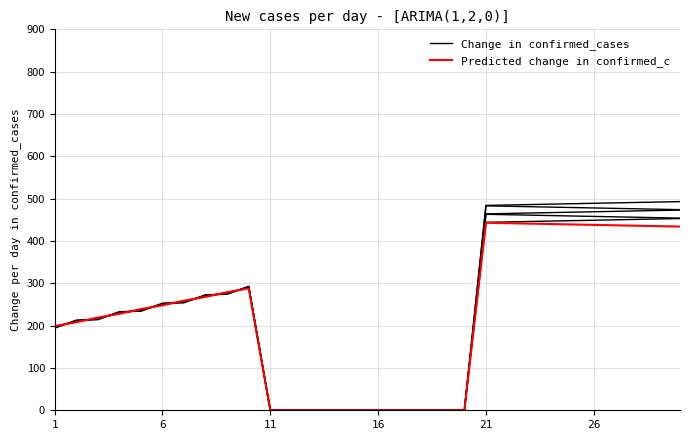

Reading right to left, what are all the values shown in this chart?

Change in confirmed_cases: 493.0	492.0	491.0	490.0	489.0	488.0	487.0	486.0	485.0	484.0	0.0	0.0	0.0	0.0	0.0	0.0	0.0	0.0	0.0	0.0	293.0	274.0	273.0	254.0	253.0	234.0	233.0	214.0	213.0	194.0
Predicted change in confirmed_c: 434.0	435.0	436.0	437.0	438.0	439.0	440.0	441.0	442.0	443.0	0.0	0.0	0.0	0.0	0.0	0.0	0.0	0.0	0.0	0.0	288.0	279.0	268.0	259.0	248.0	239.0	228.0	219.0	208.0	199.0